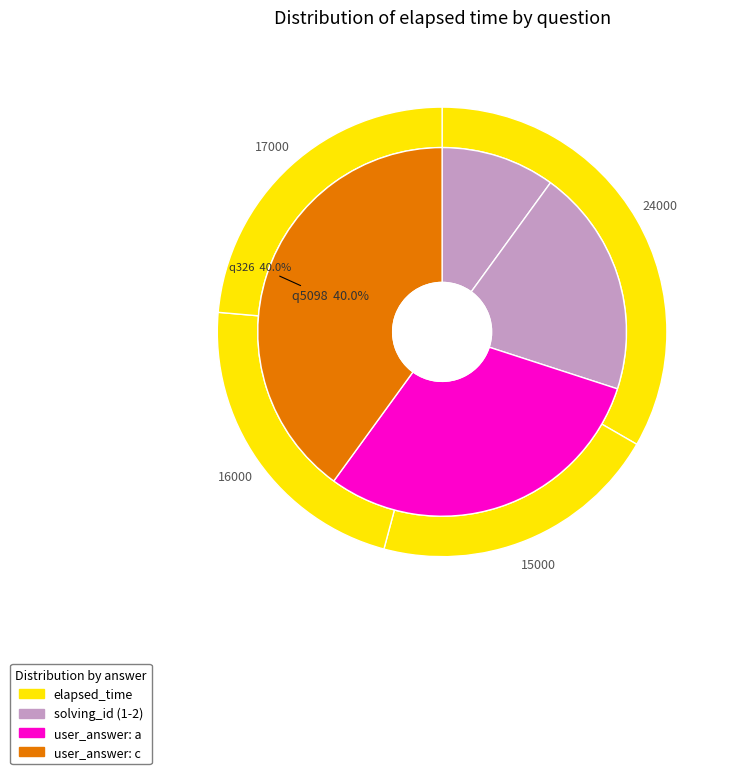

Does any single category account for the majority?

No